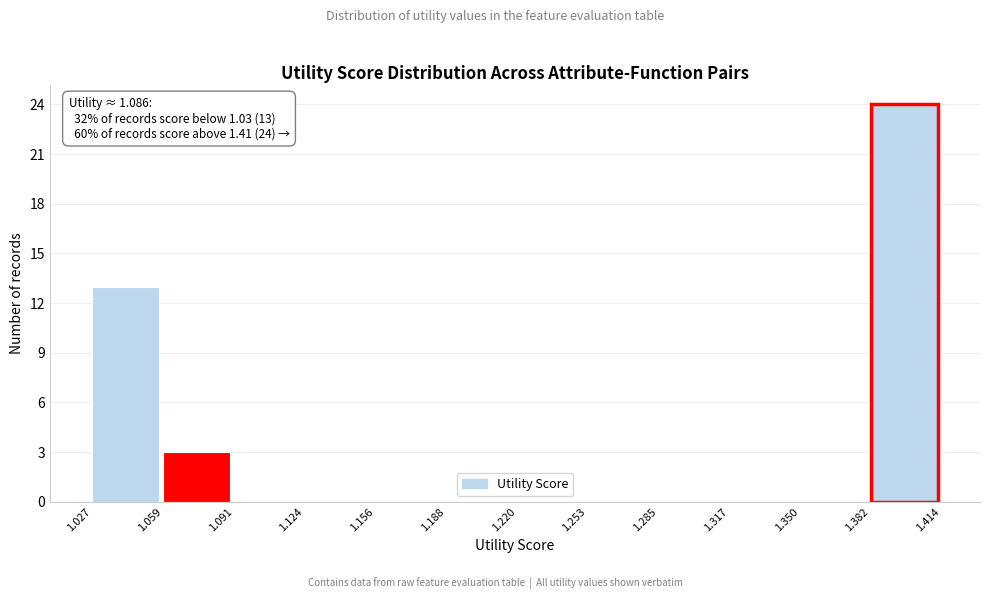

Which range on the x-axis has the tallest bar?

1.382 to 1.414